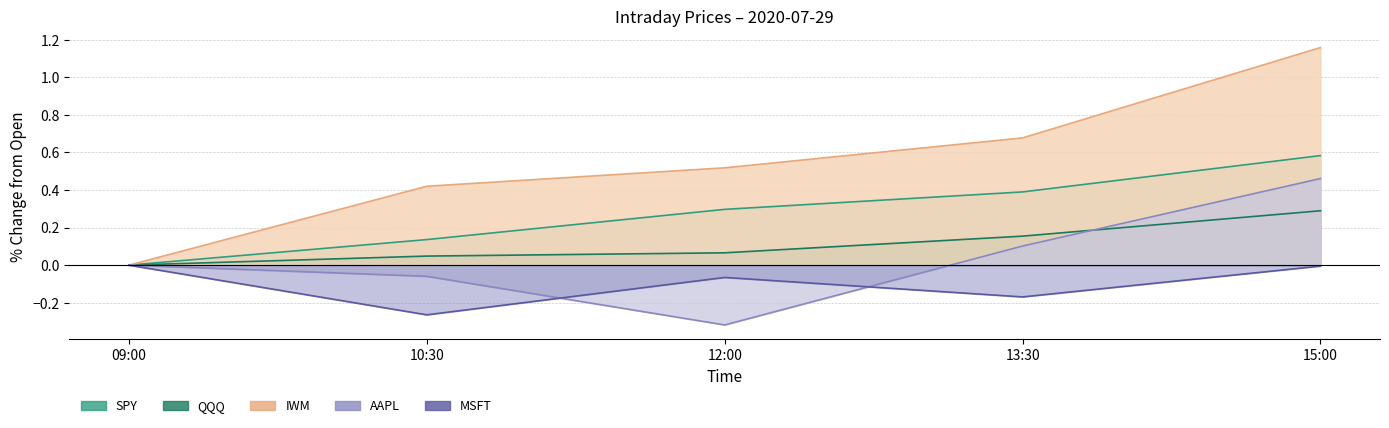

Is it true that QQQ equals 0.3 at 15:00?

True